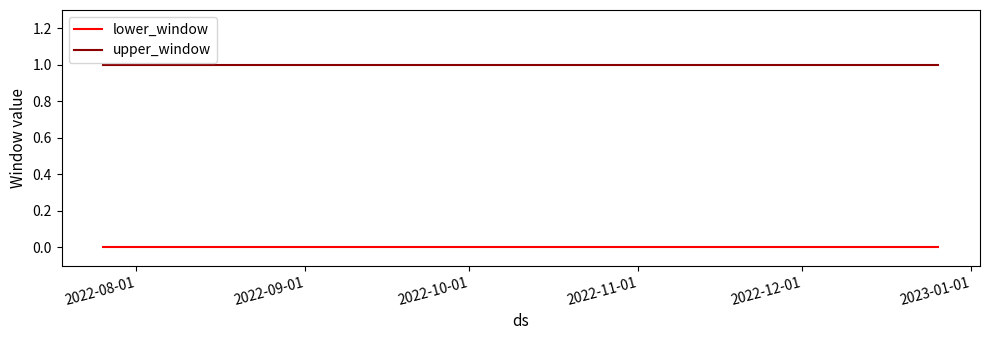

What is the sum of all upper_window values?

3